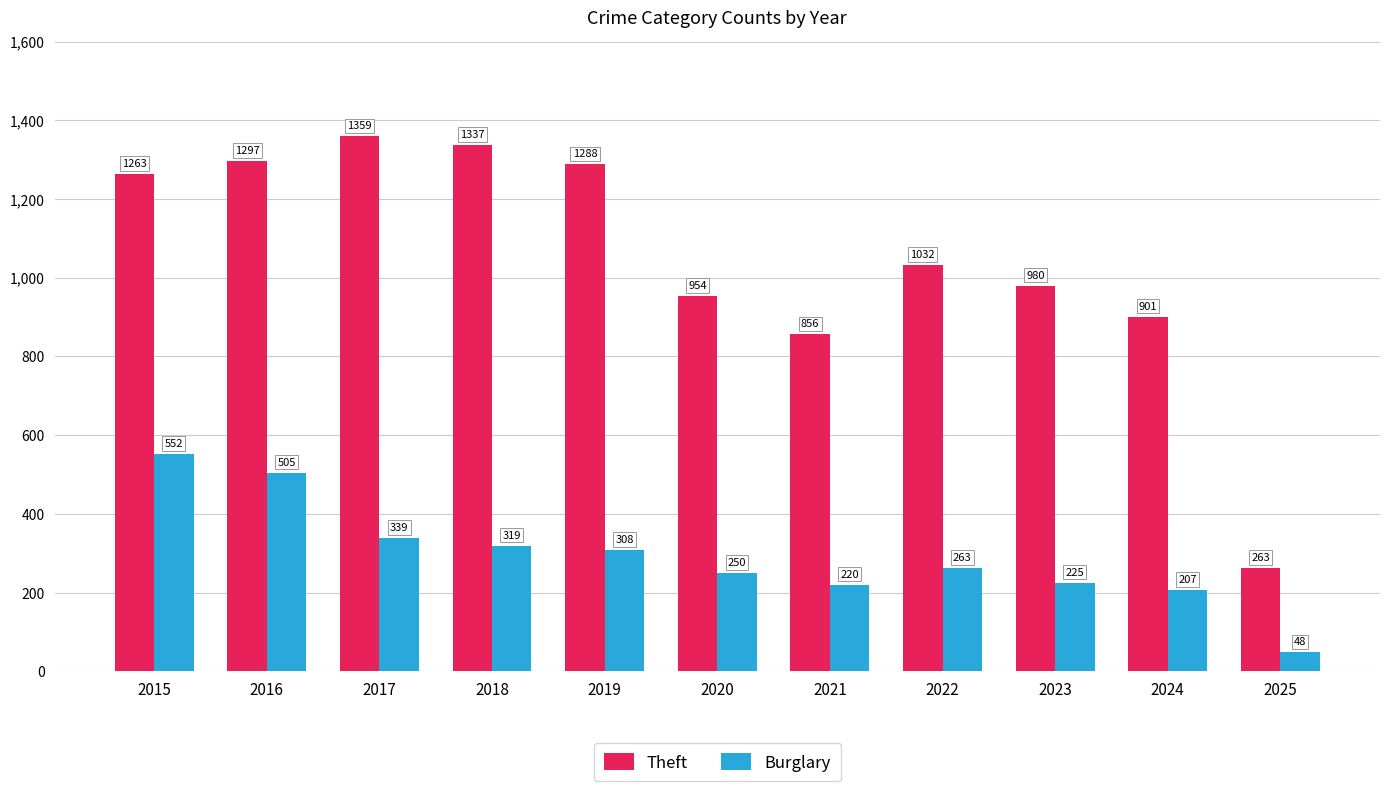

What is the maximum value shown in the chart?

1359